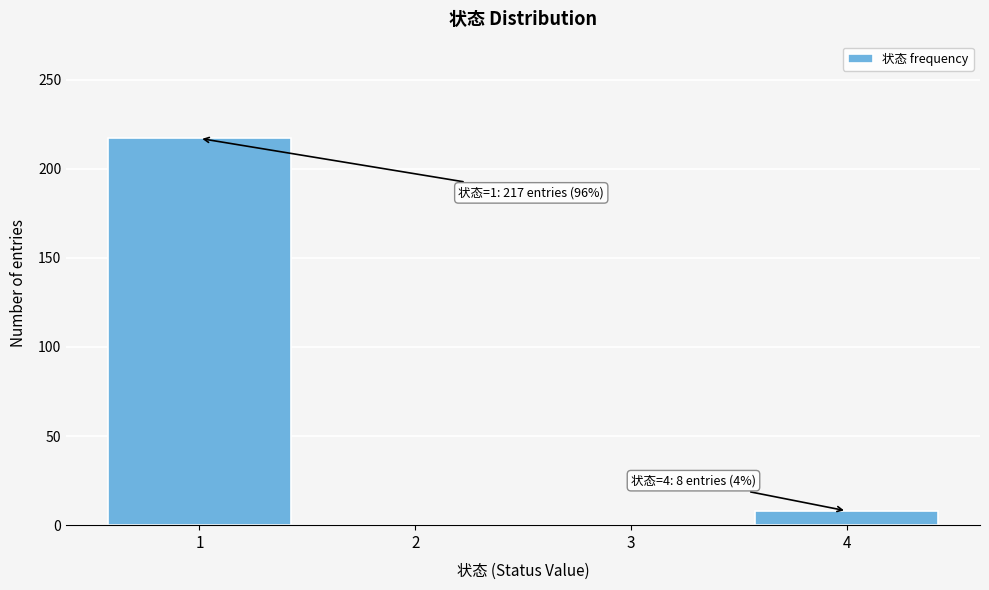

Reading left to right, transcribe all the data shown in this chart.

1=217	2=0	3=0	4=8